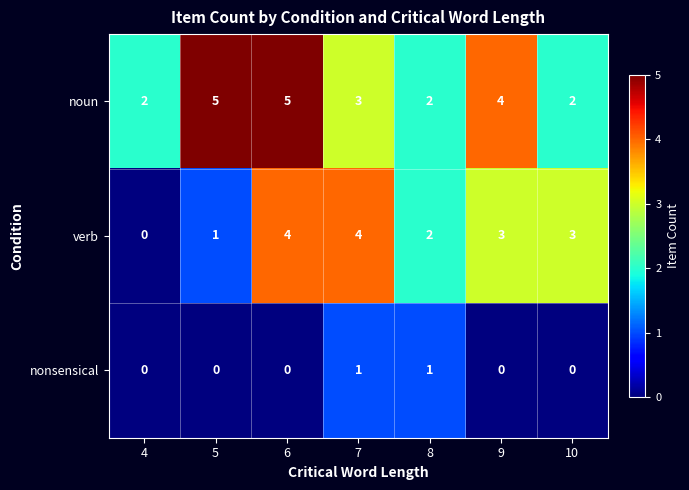

Reading left to right, what are all the values shown in this chart?

noun: 4=2	5=5	6=5	7=3	8=2	9=4	10=2
verb: 4=0	5=1	6=4	7=4	8=2	9=3	10=3
nonsensical: 4=0	5=0	6=0	7=1	8=1	9=0	10=0